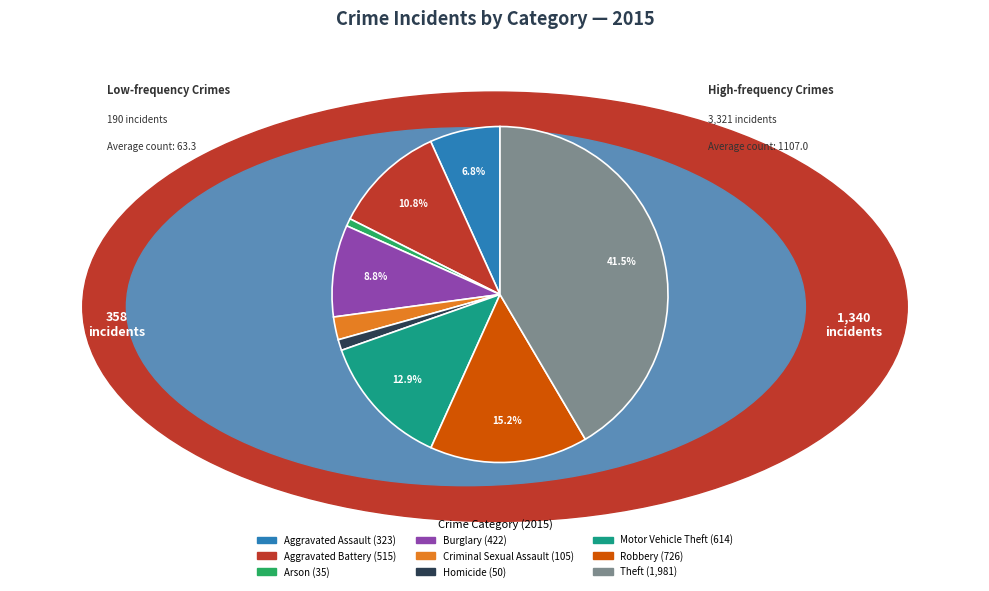

Is there a majority slice in this chart?

No